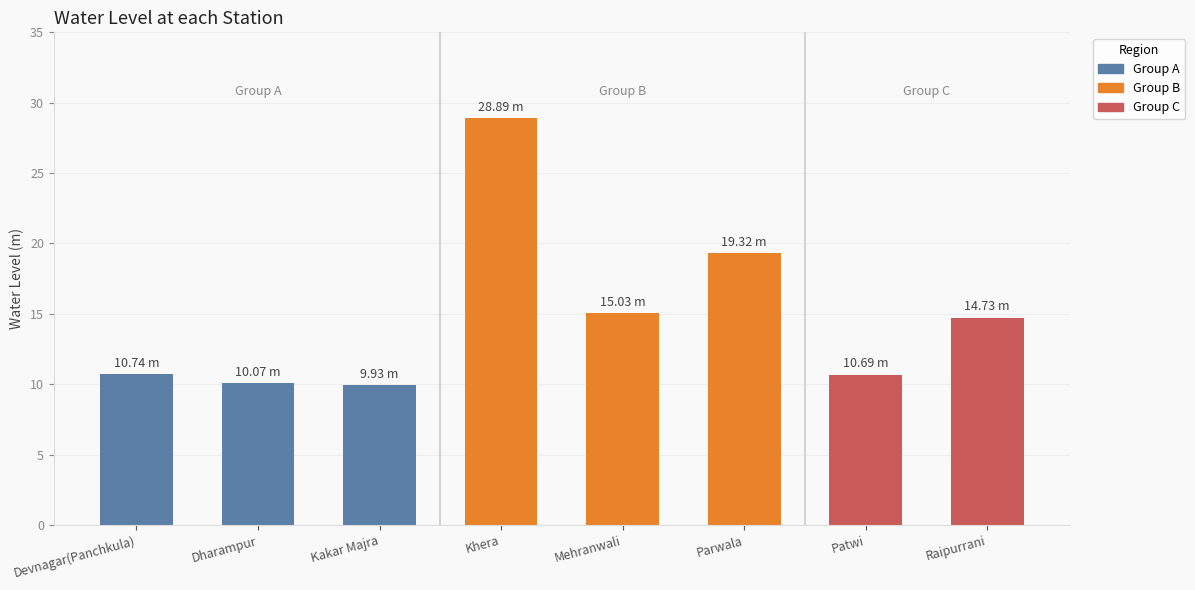

Where does the data first go above 14?

Khera